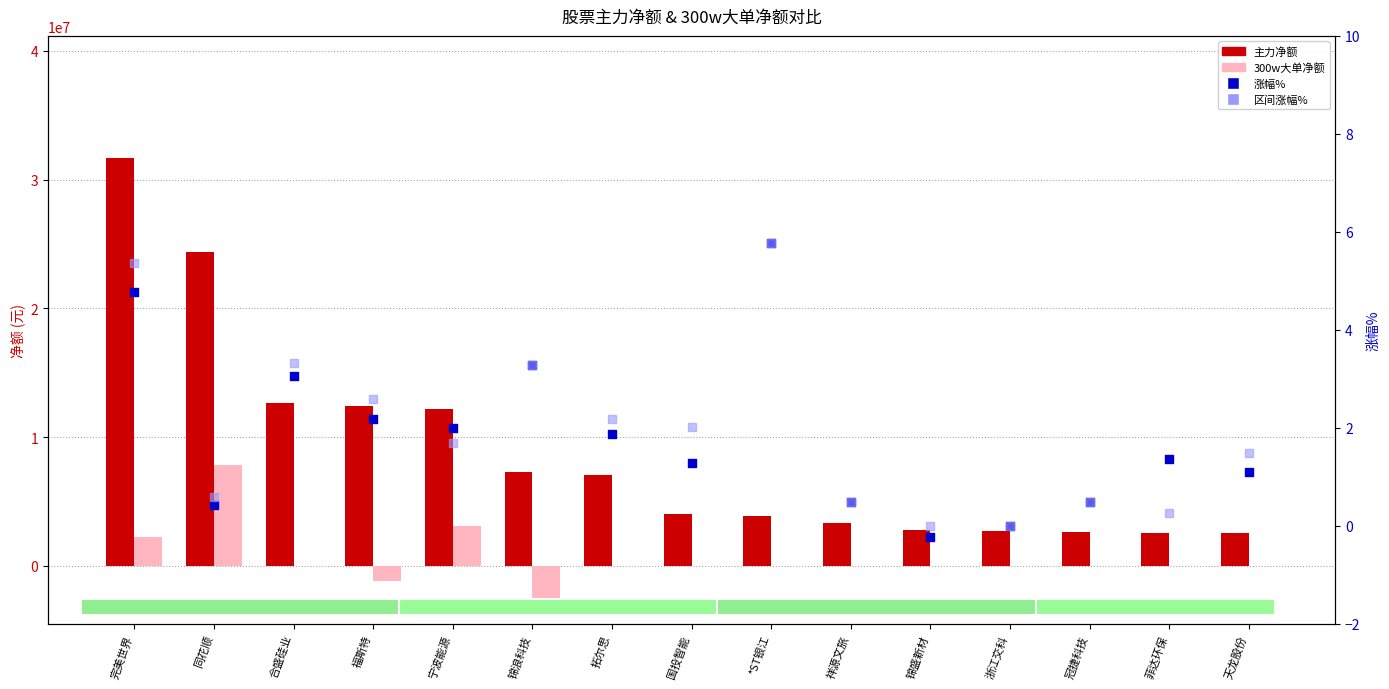

What are all the series names shown in the legend?

主力净额, 300w大单净额, 涨幅%, 区间涨幅%